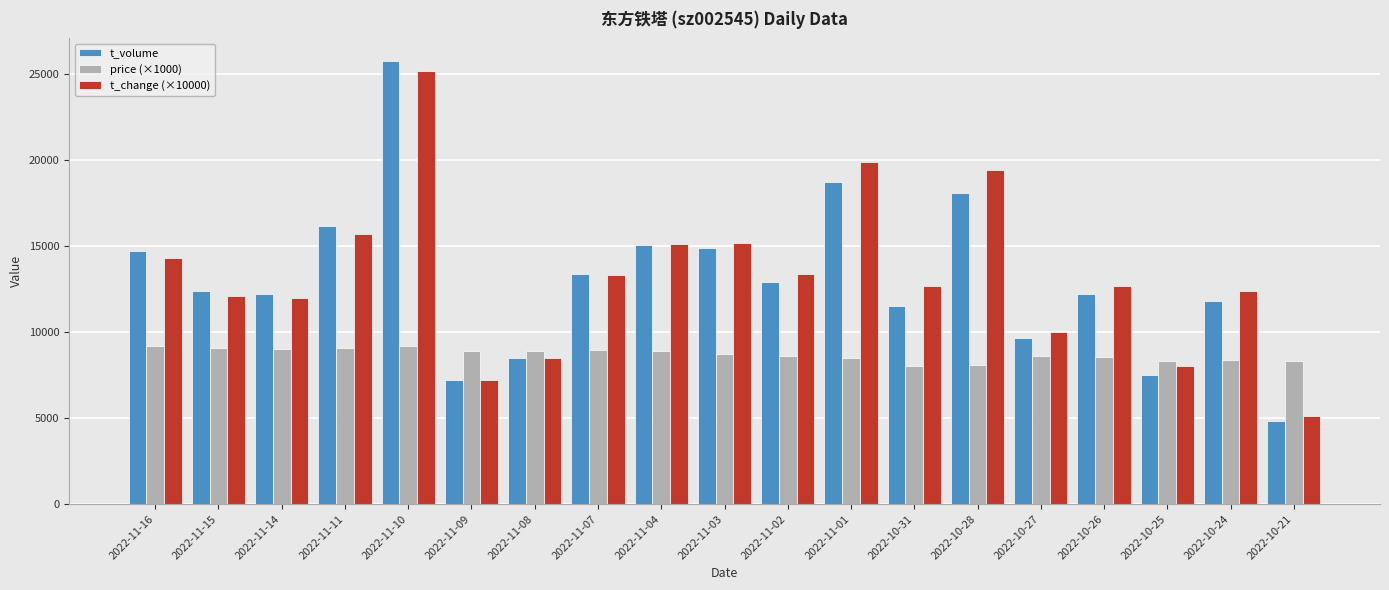

Between 2022-10-27 and 2022-10-25, which series saw the biggest shift?

t_volume